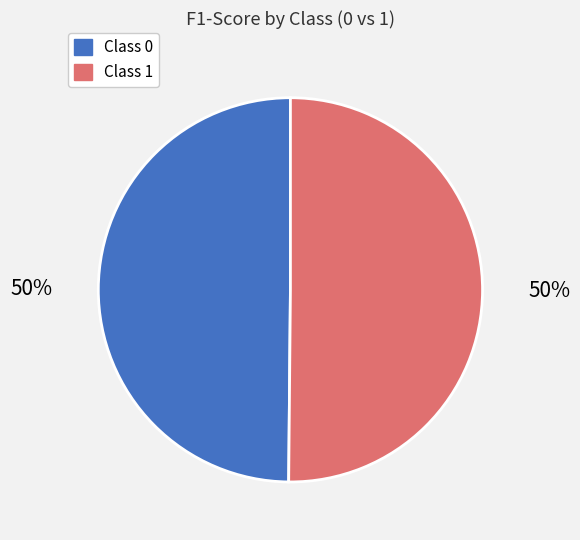

To the nearest percent, what is the average slice percentage?

50%